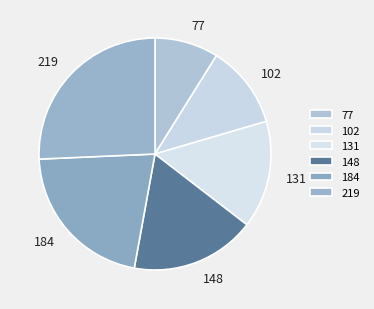

Which slice is the smallest?

77